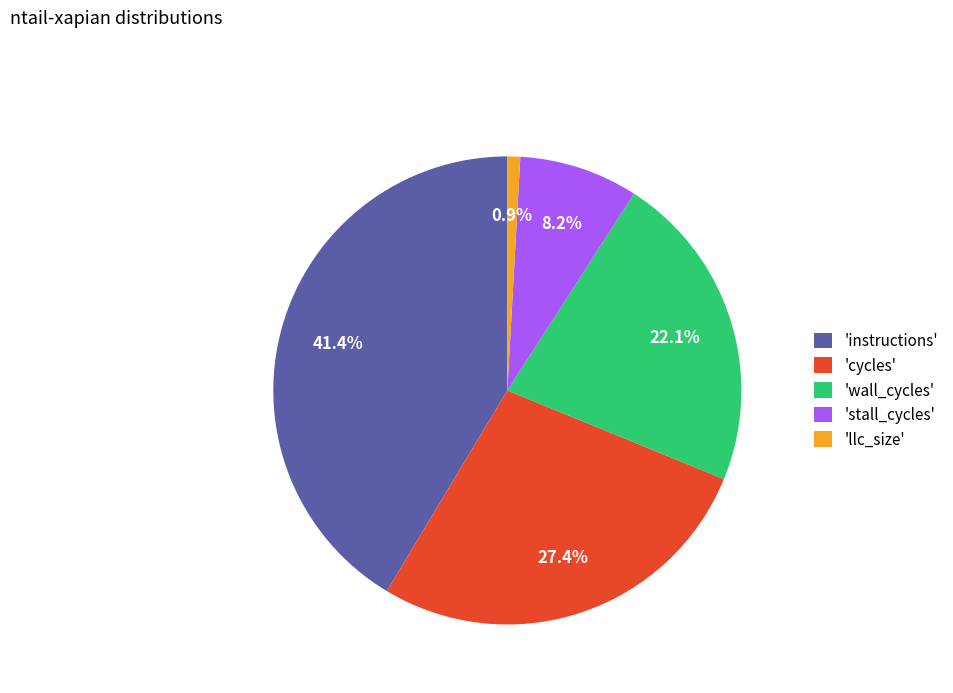

How many segments does this pie chart have?

5